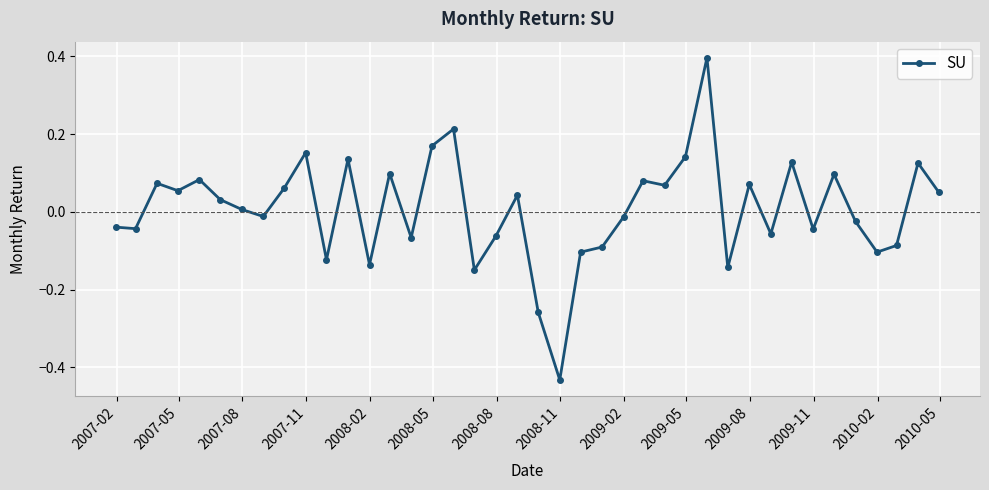

True or false: there are more than 2 points higher than both neighbors.

True